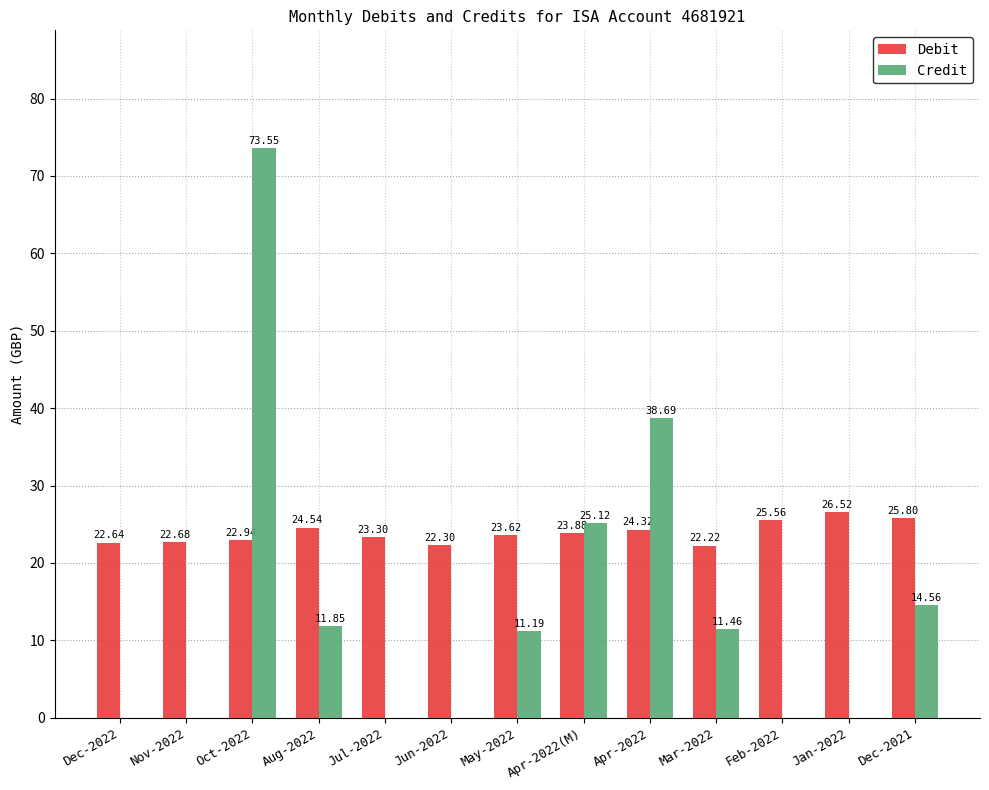

At which category is the sum across all series the highest?

Oct-2022